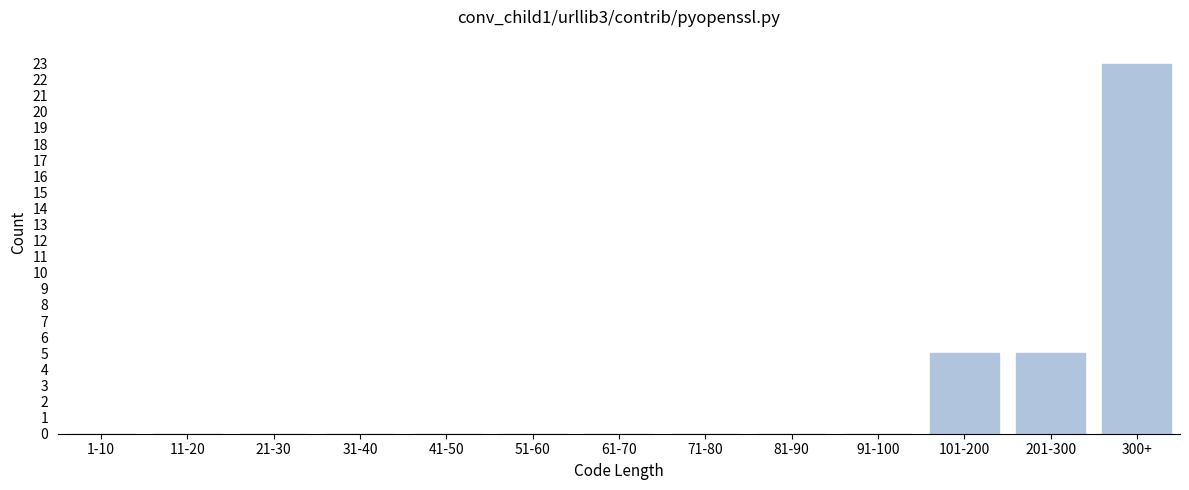

Reading left to right, list all the values displayed in this chart.

1-10=0	11-20=0	21-30=0	31-40=0	41-50=0	51-60=0	61-70=0	71-80=0	81-90=0	91-100=0	101-200=5	201-300=5	300+=23